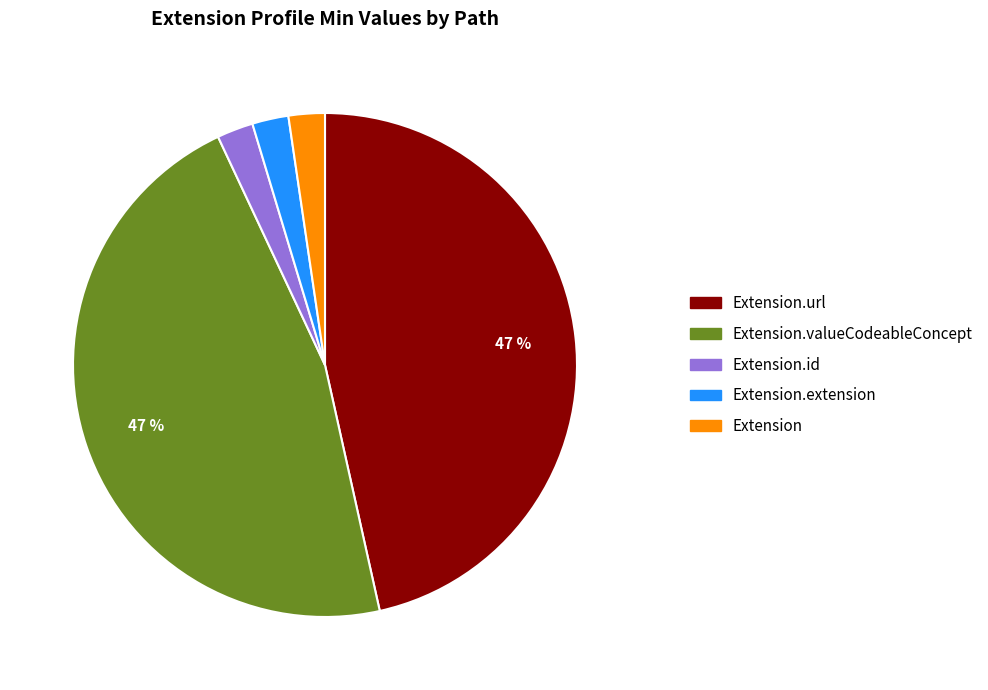

Does any single category account for the majority?

No